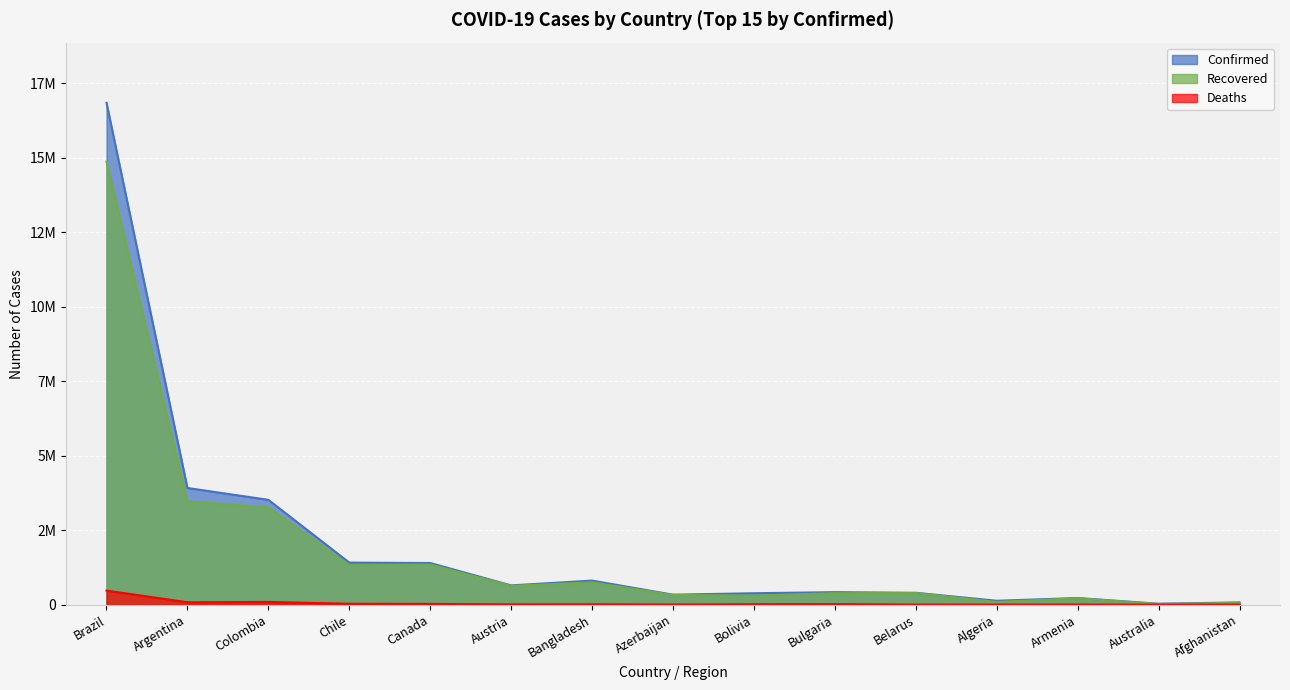

Between Brazil and Canada, which series saw the biggest shift?

Confirmed